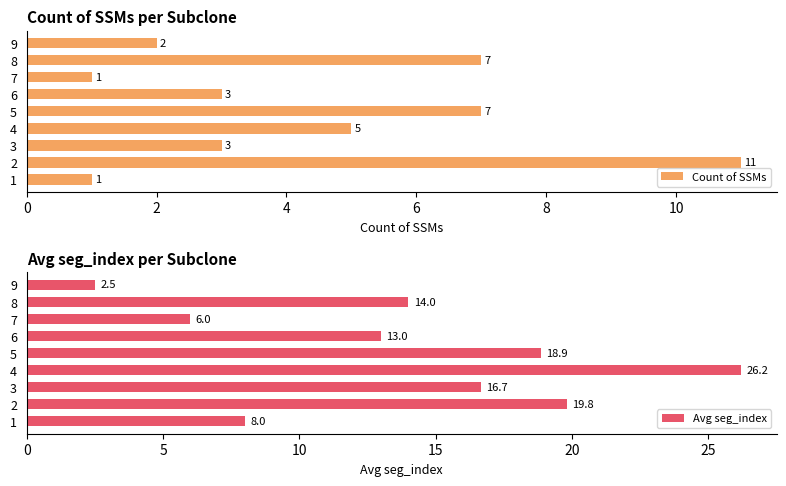

What are all the series names shown in the legend?

Count of SSMs, Avg seg_index